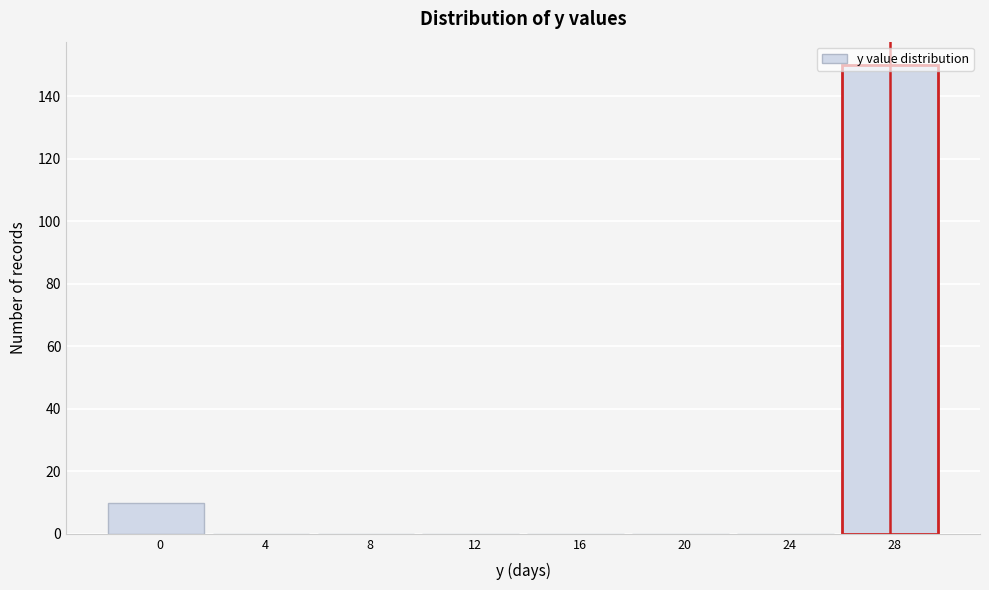

The chart shows a value of 0 at 20. True or false?

True